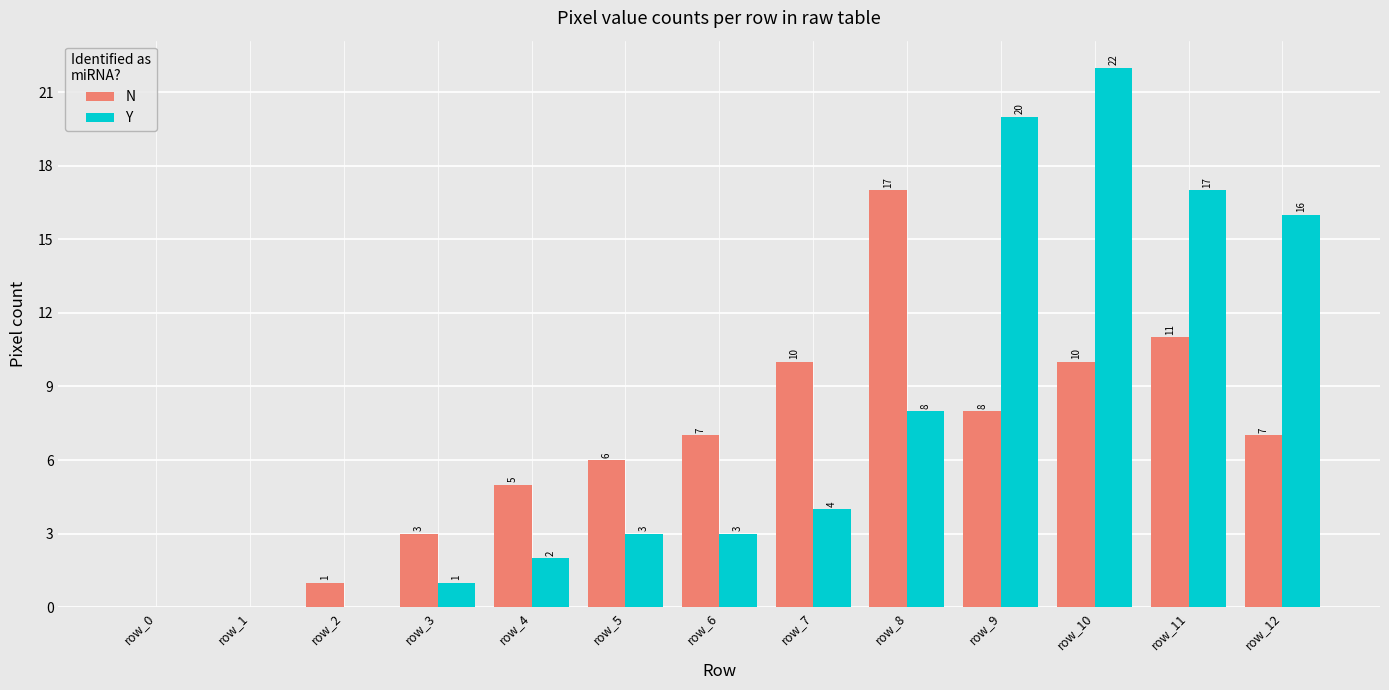

Count the number of categories in the chart.

13